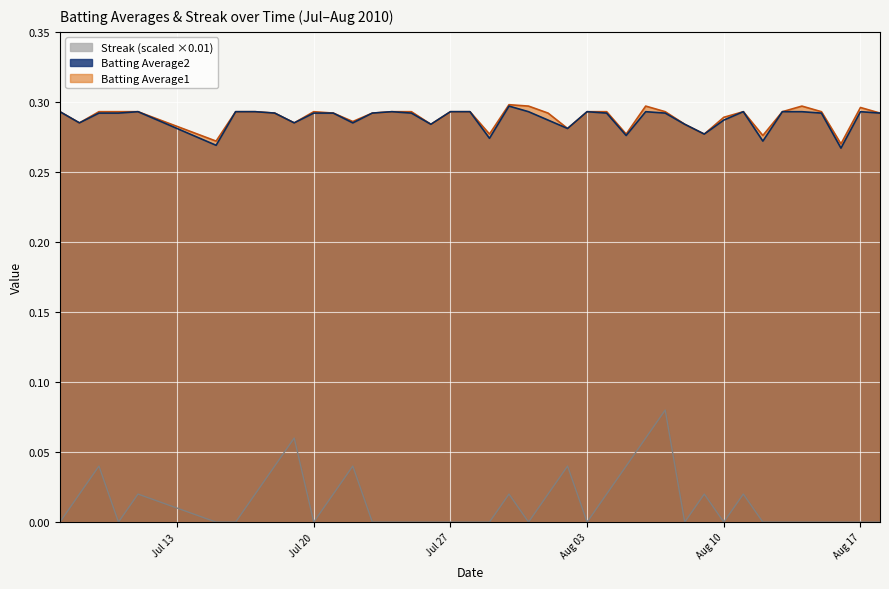

How many Batting Average1 values are between 0 and 1?

40